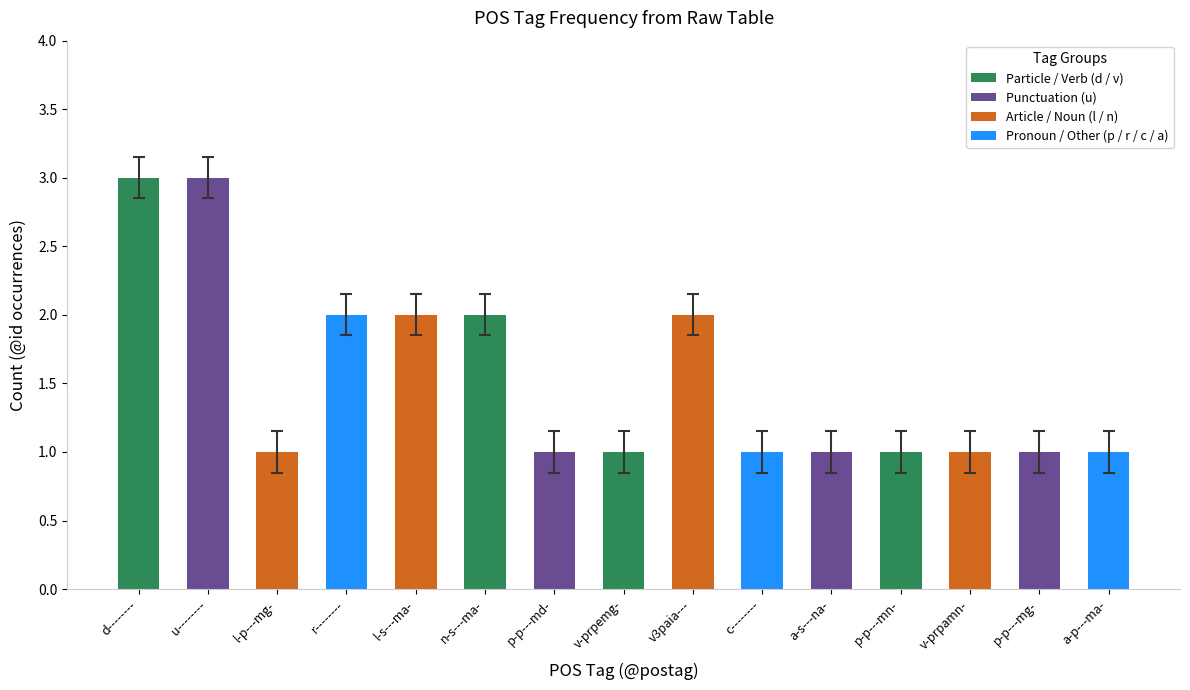

What is the ratio of the value at v3paia--- to the value at d--------?

0.7